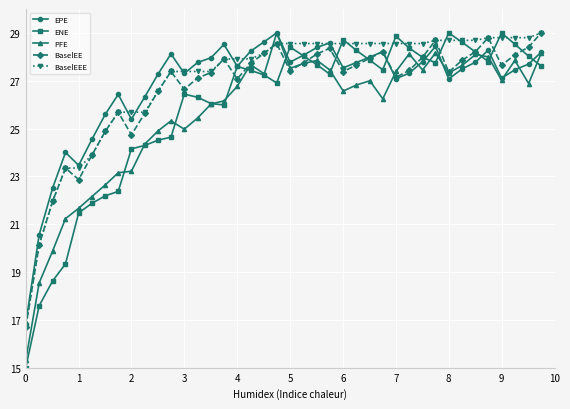

What is the maximum value shown in the chart?

29.0